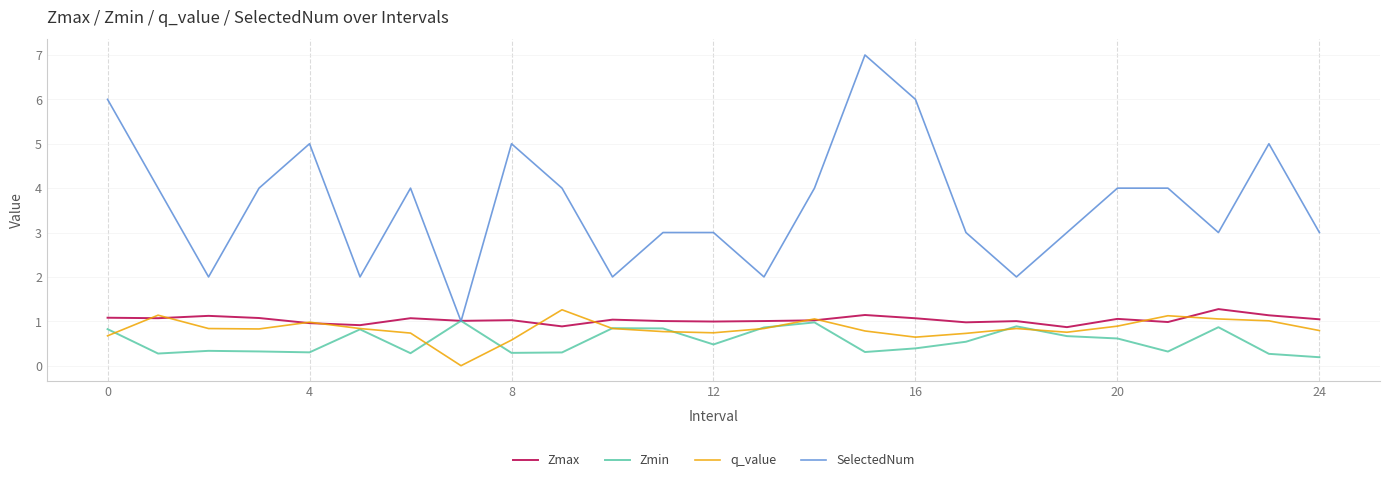

What is the lowest value of the SelectedNum series?

1.0